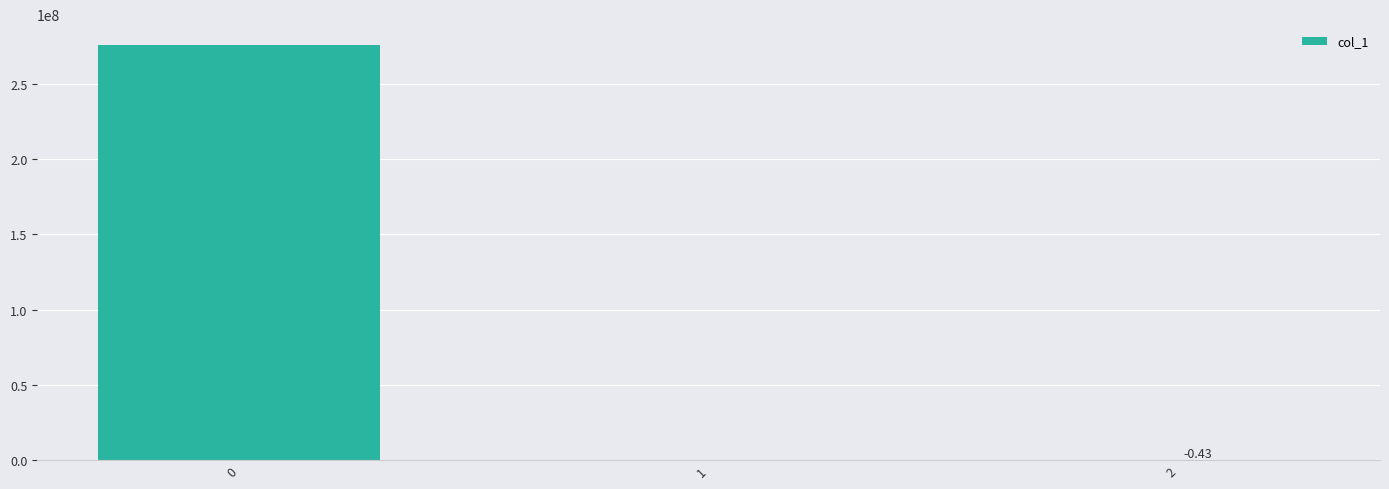

What is the difference between the values at 2 and 0?

276001057.1